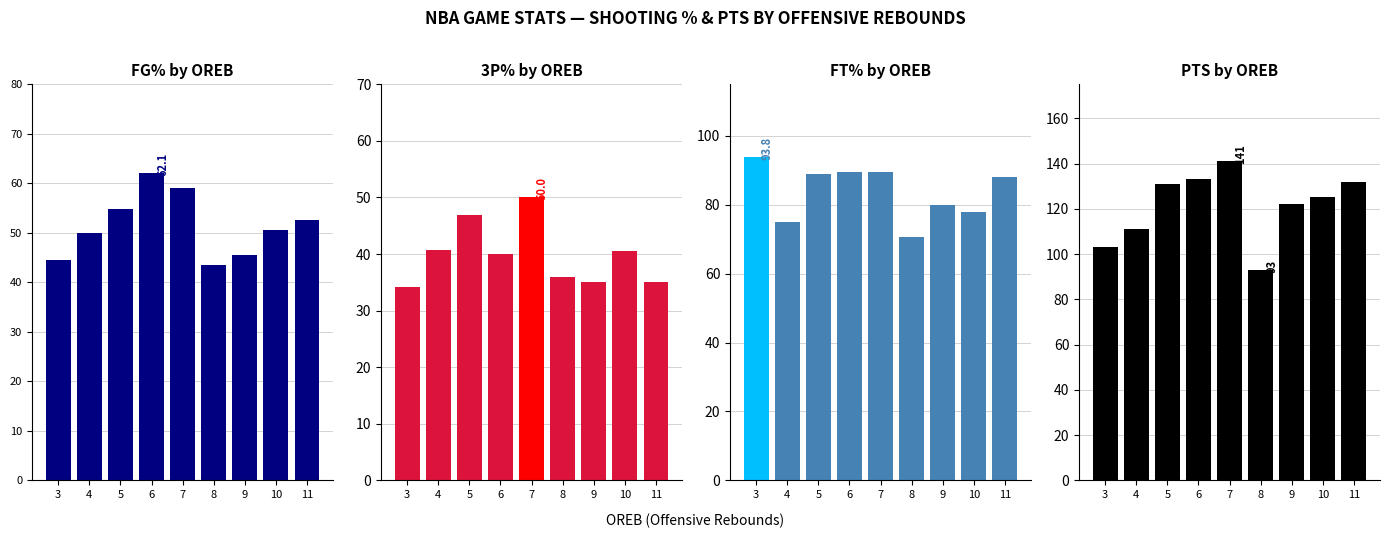

What is the sum of all FT% values?

753.3